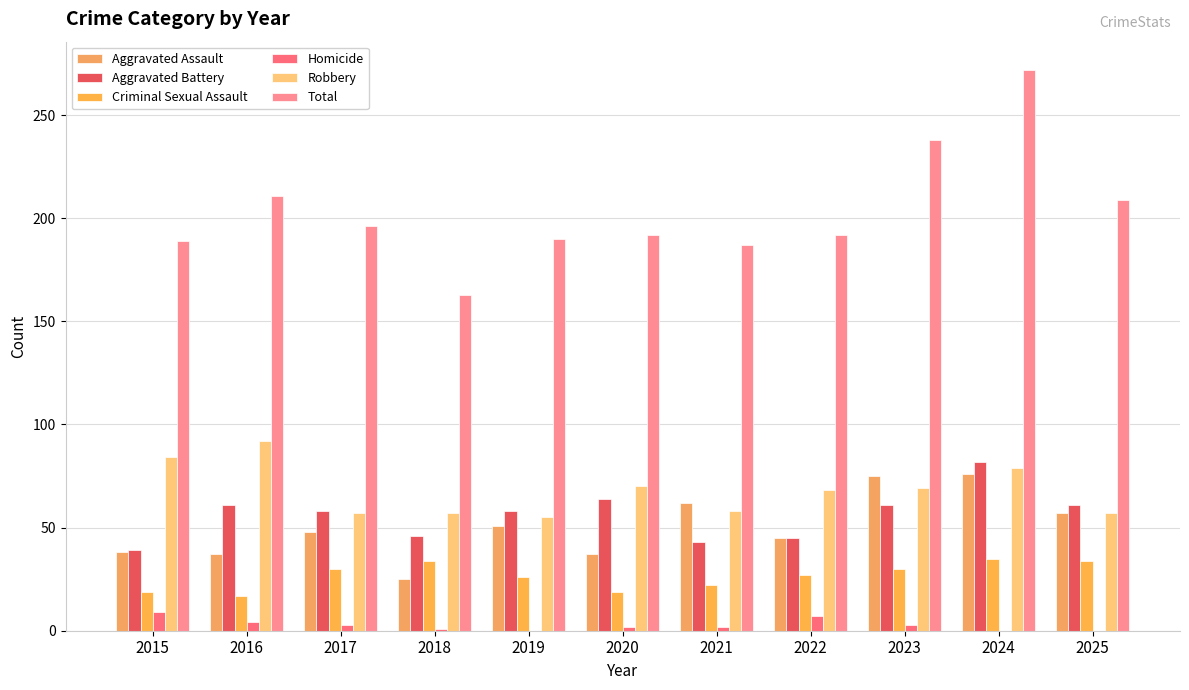

Is it true that Aggravated Battery equals 19 at 2025?

False